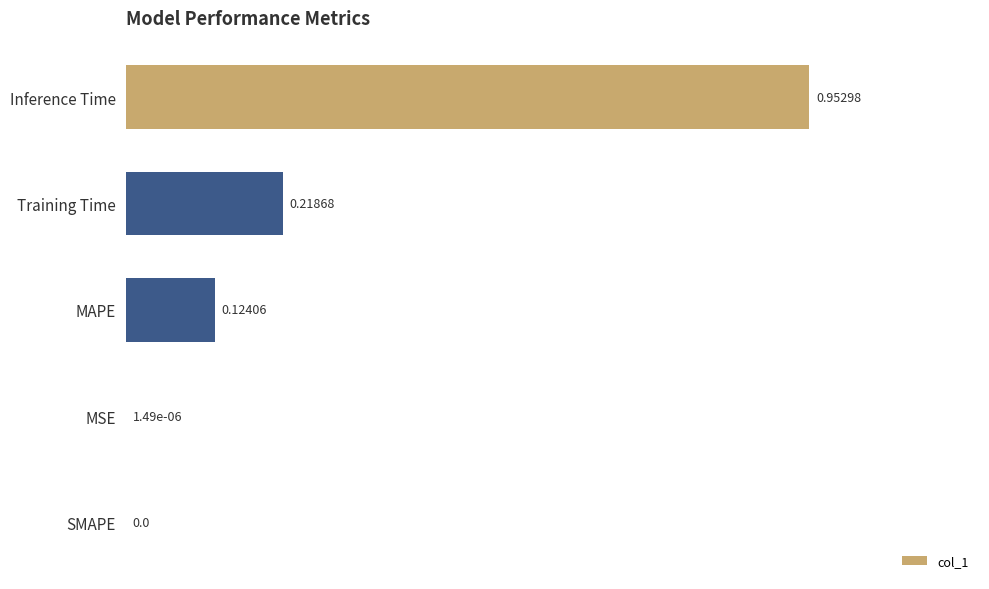

Which category has the highest value across all series?

Inference Time